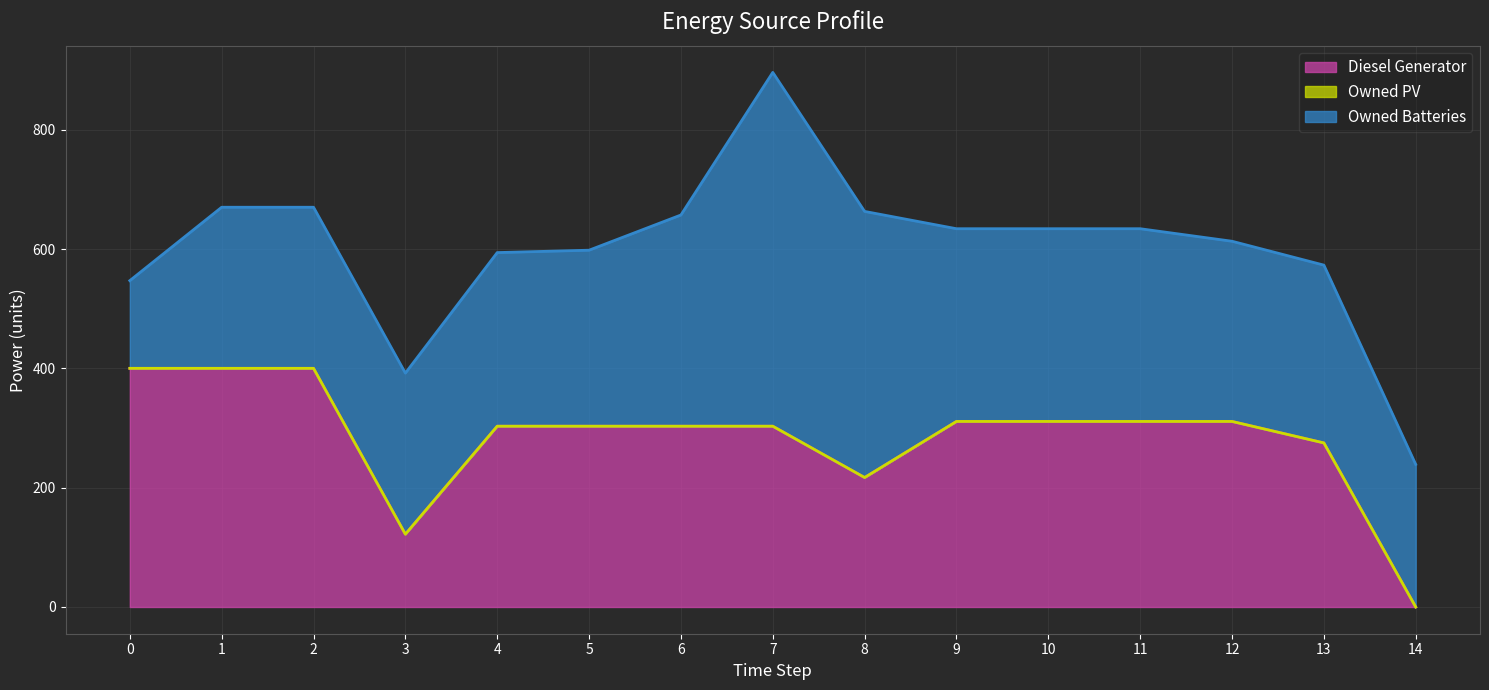

Read the Owned Batteries value at 7.

593